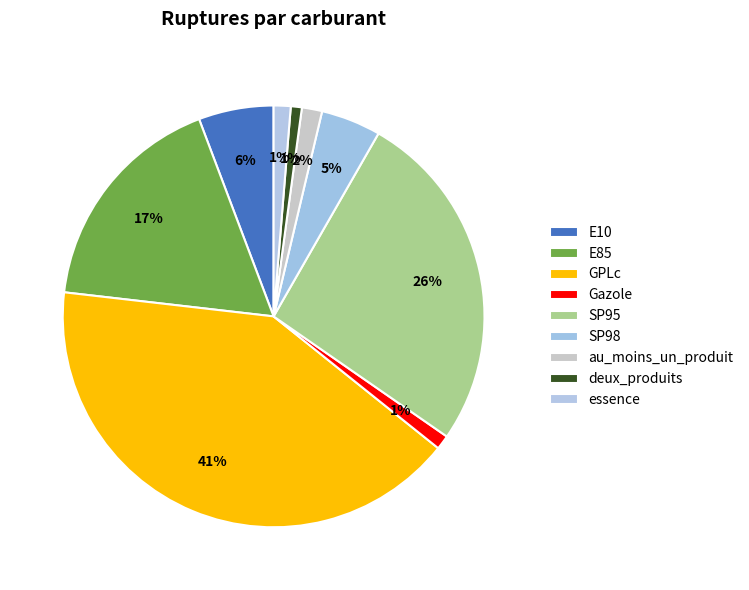

Which slice is the largest?

GPLc